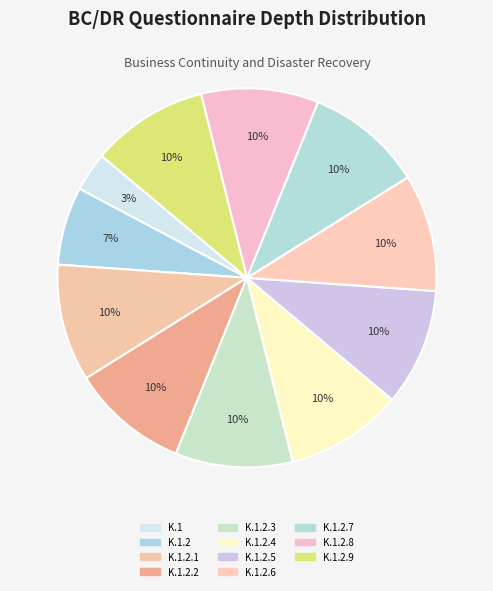

How many segments does this pie chart have?

11